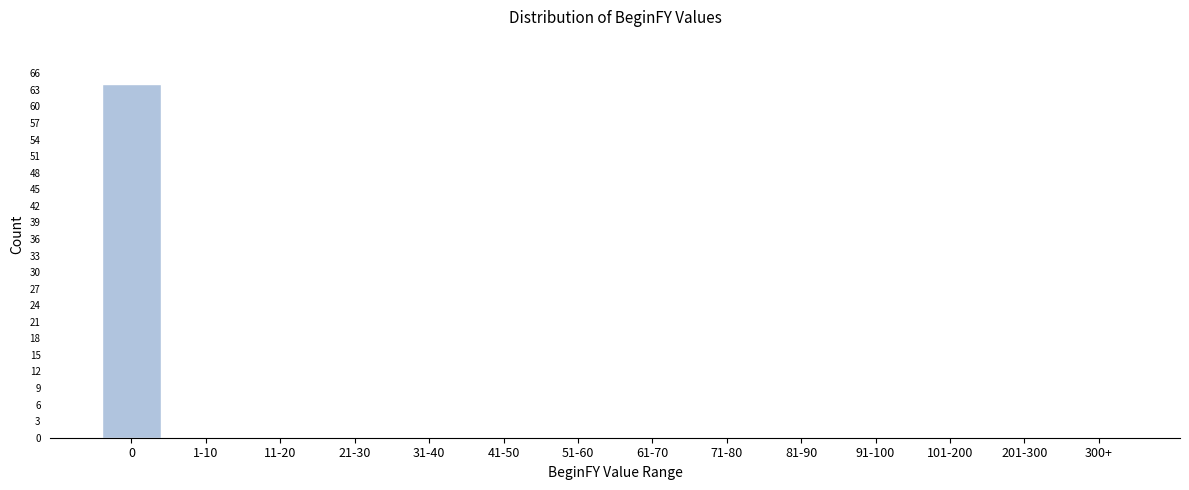

Reading left to right, extract all data points from this chart.

0=64	1-10=0	11-20=0	21-30=0	31-40=0	41-50=0	51-60=0	61-70=0	71-80=0	81-90=0	91-100=0	101-200=0	201-300=0	300+=0